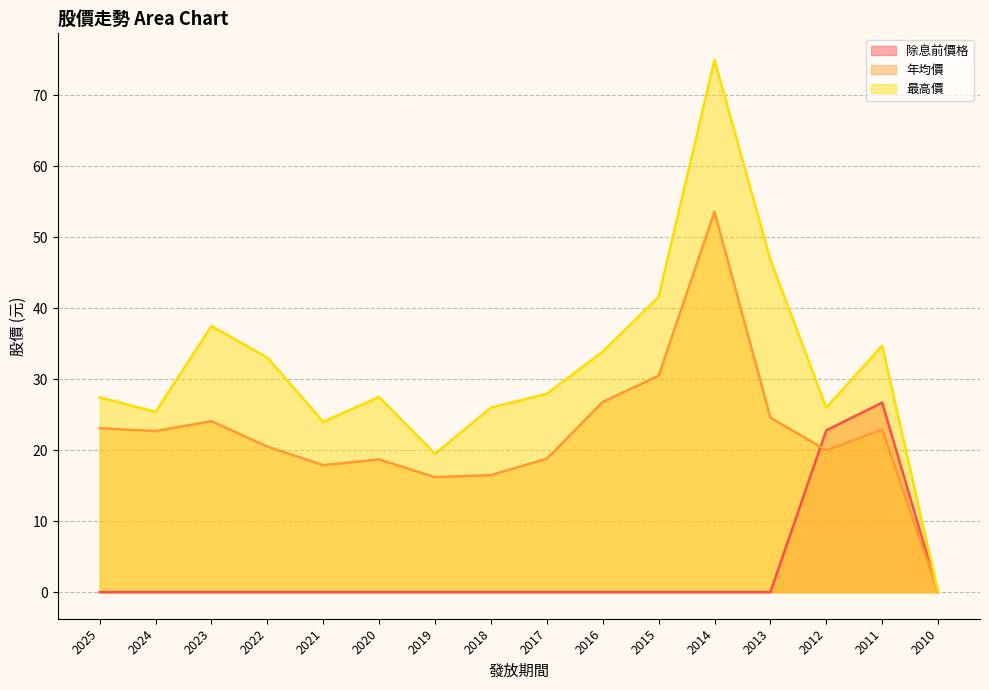

True or false: 除息前價格 and 最高價 intersect in this chart.

False